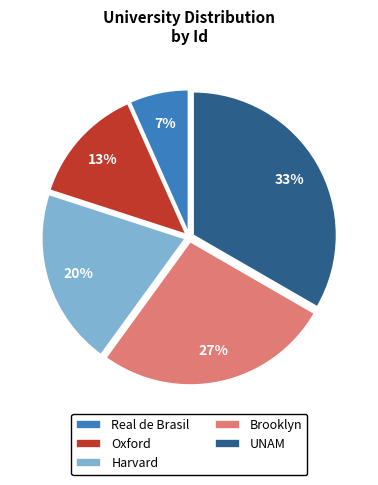

Count the number of slices in the pie.

5